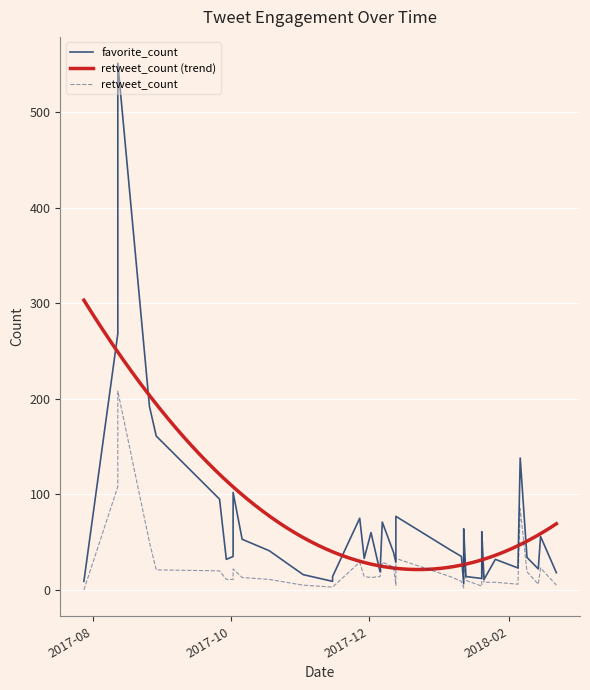

At 2017-12-13, list the series in order from smallest to largest.

retweet_count, favorite_count